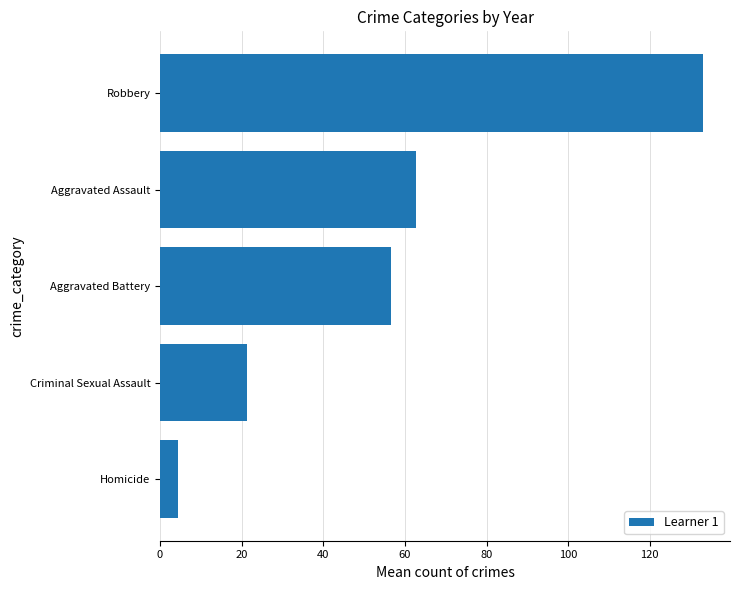

What is the difference between the second highest and second lowest values?

41.6